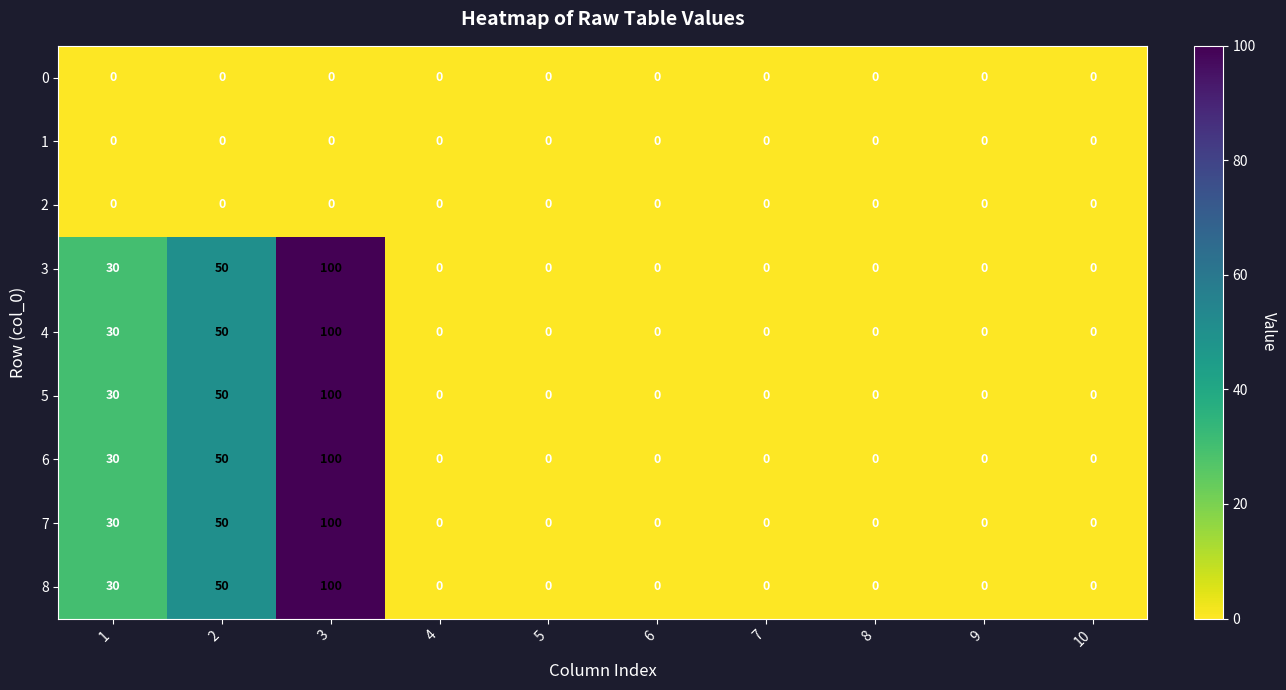

At which category is the sum across all series the highest?

3